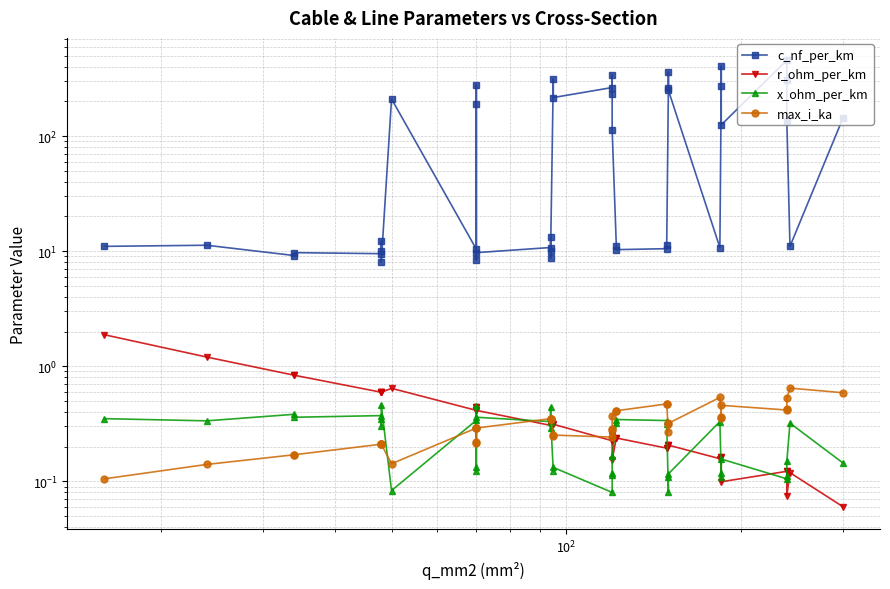

True or false: c_nf_per_km and r_ohm_per_km intersect in this chart.

False